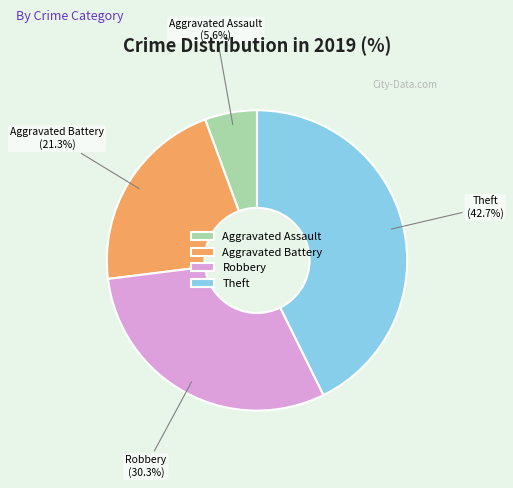

To the nearest percent, what is the difference between the largest and smallest slice percentages?

37%